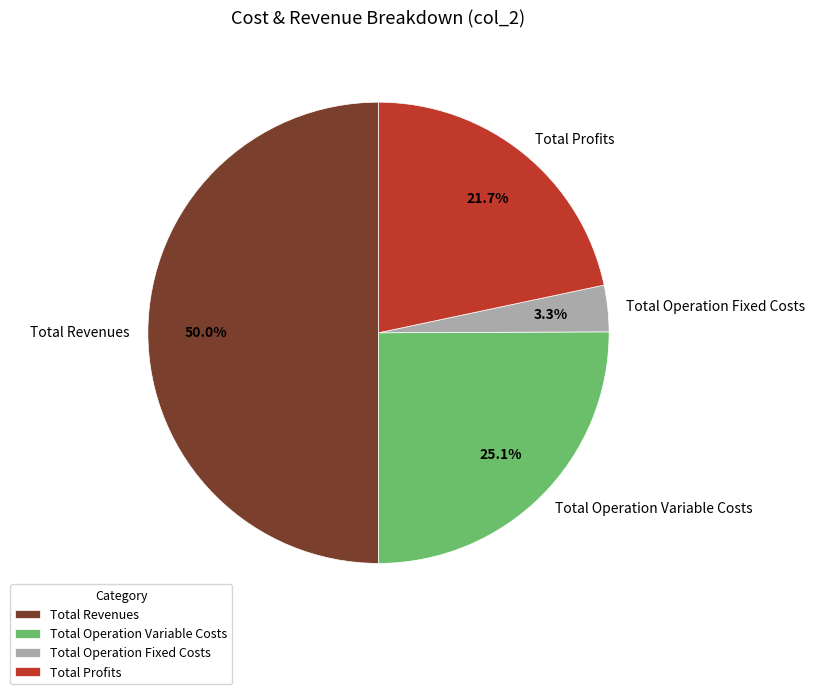

True or false: Total Revenues accounts for 50% of the total.

True